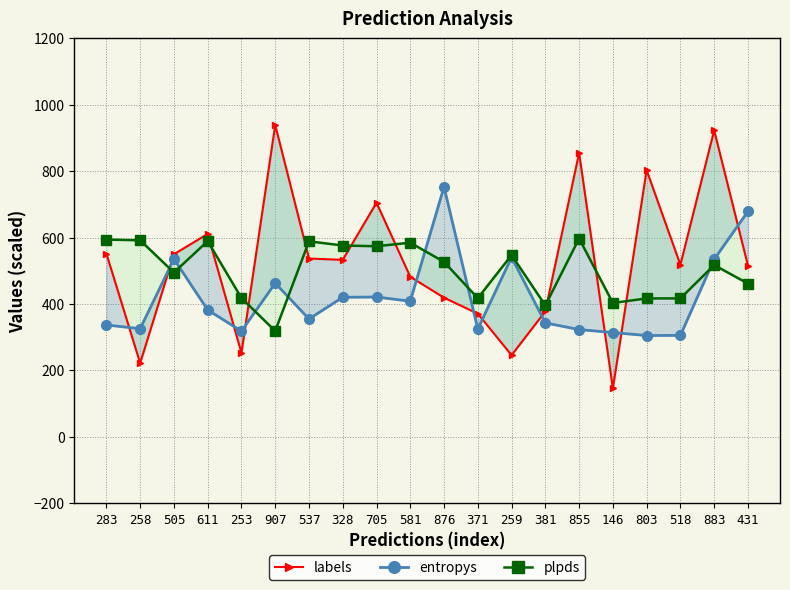

How many intersections are there between entropys and labels?

11